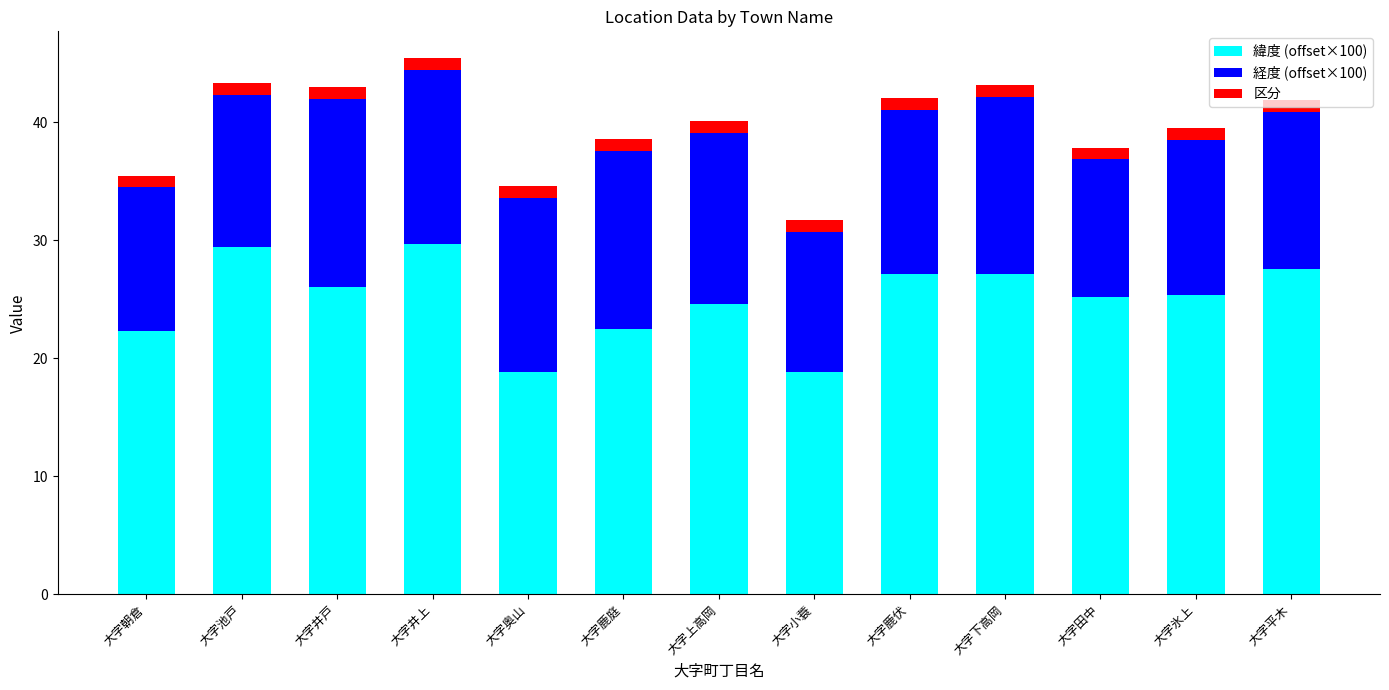

The value of 緯度 (offset×100) at 大字下高岡 is 27.1. True or false?

True